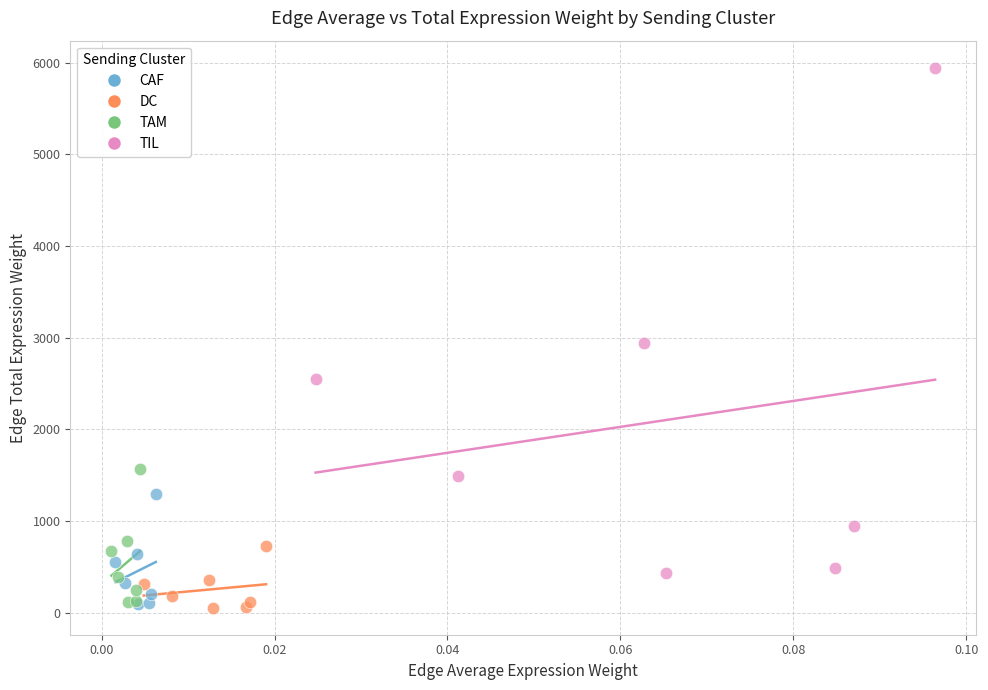

What are all the series names shown in the legend?

CAF, DC, TAM, TIL